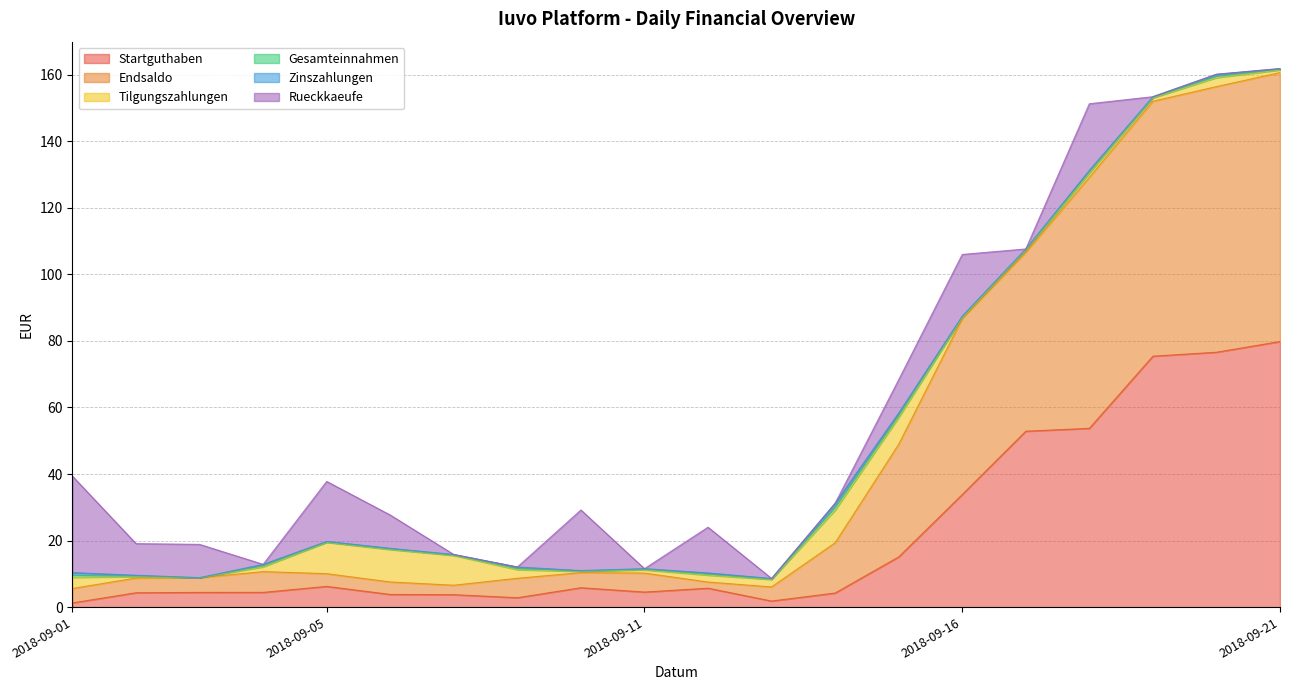

What is the total value across all series at 2018-09-09?

29.2